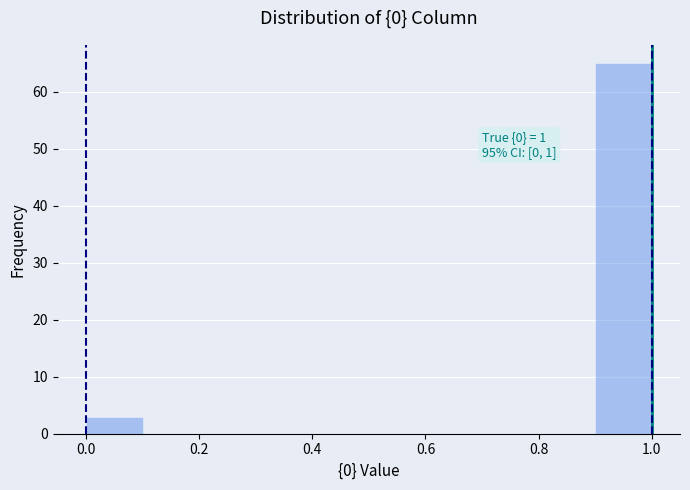

Which range on the x-axis has the tallest bar?

0.9 to 1.0